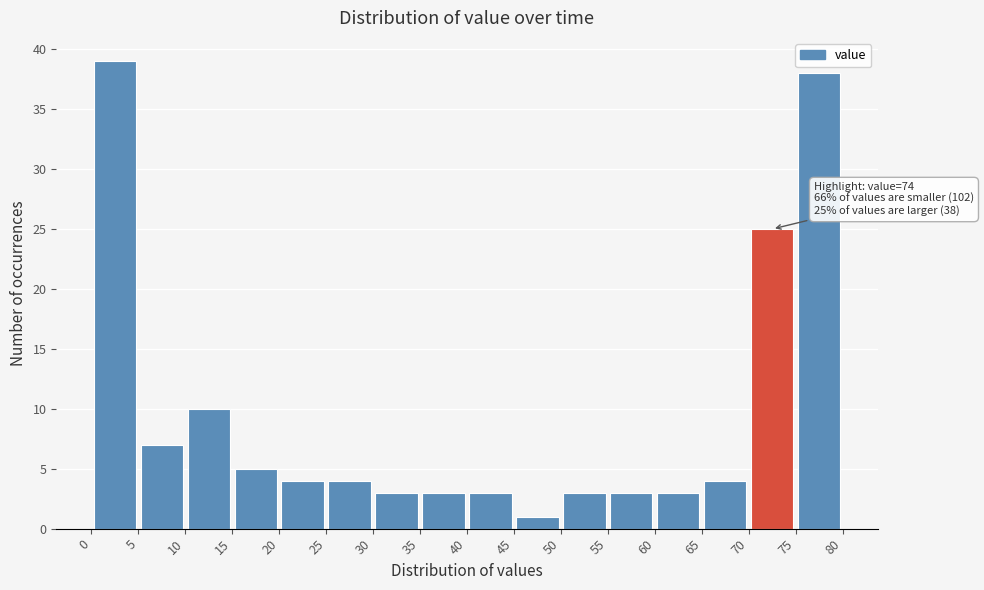

Which range on the x-axis has the tallest bar?

0 to 5